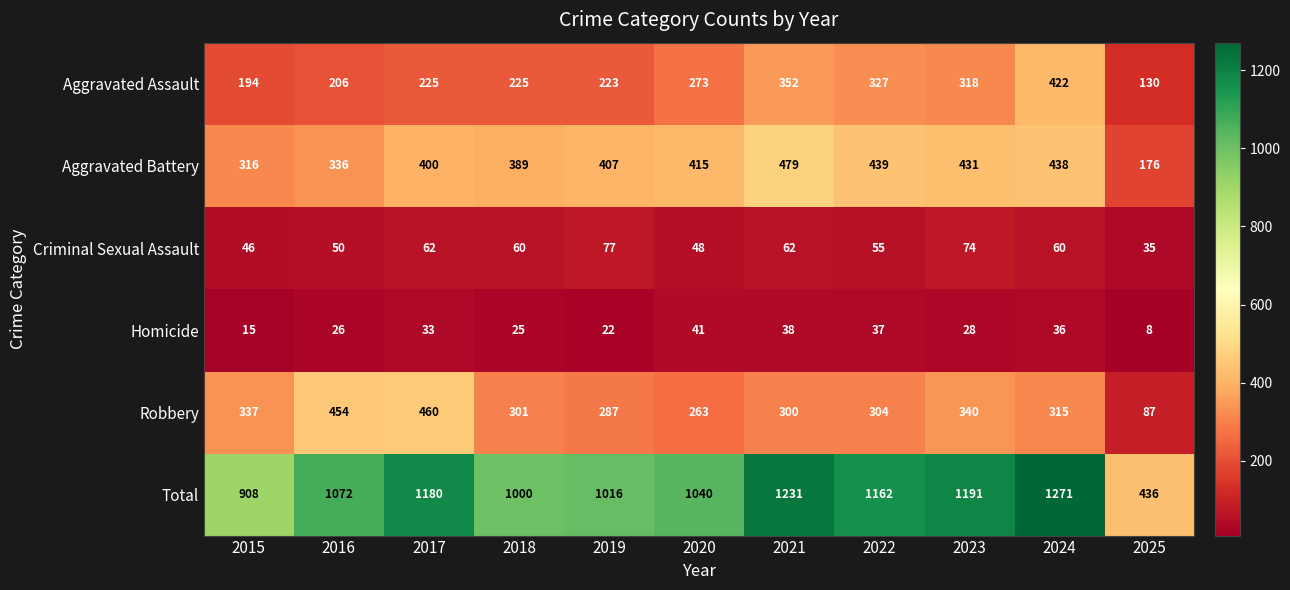

Which label corresponds to the smallest value in the chart?

2025